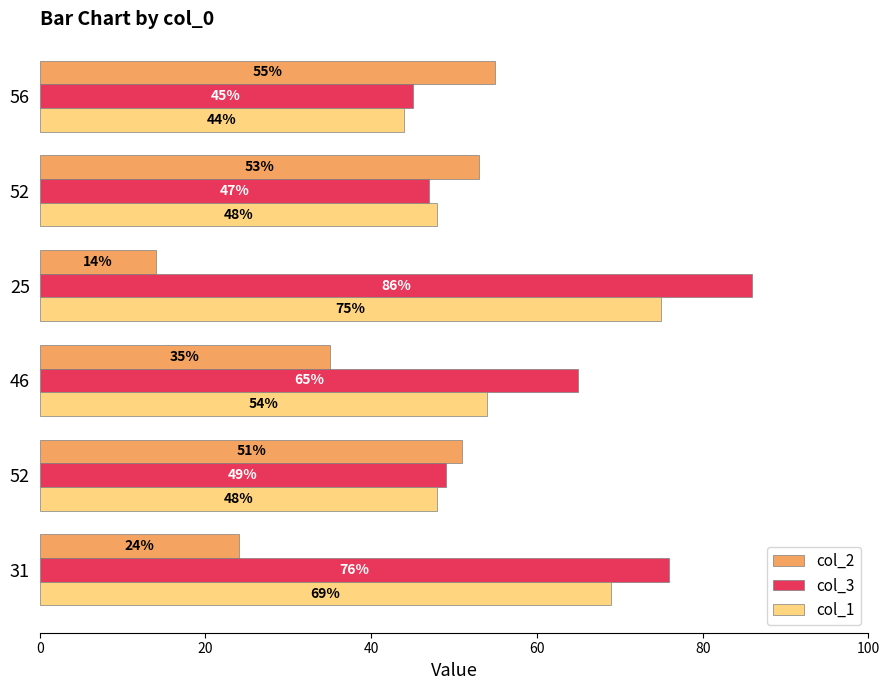

Which category has the highest value across all series?

25